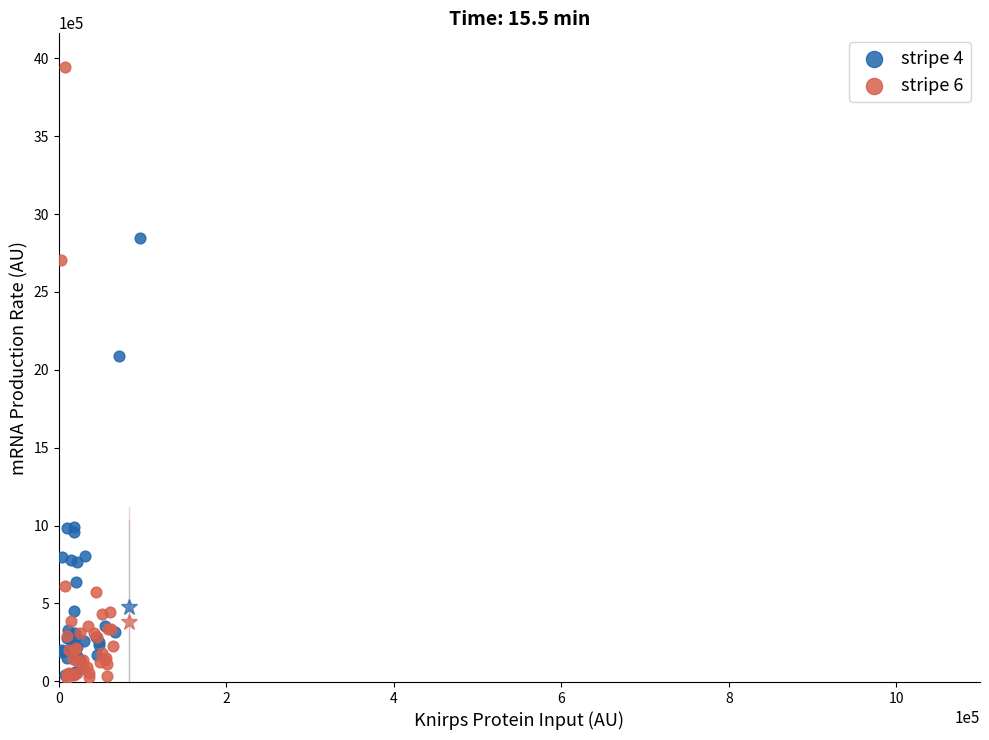

Which series has the widest spread of Y values?

stripe 6